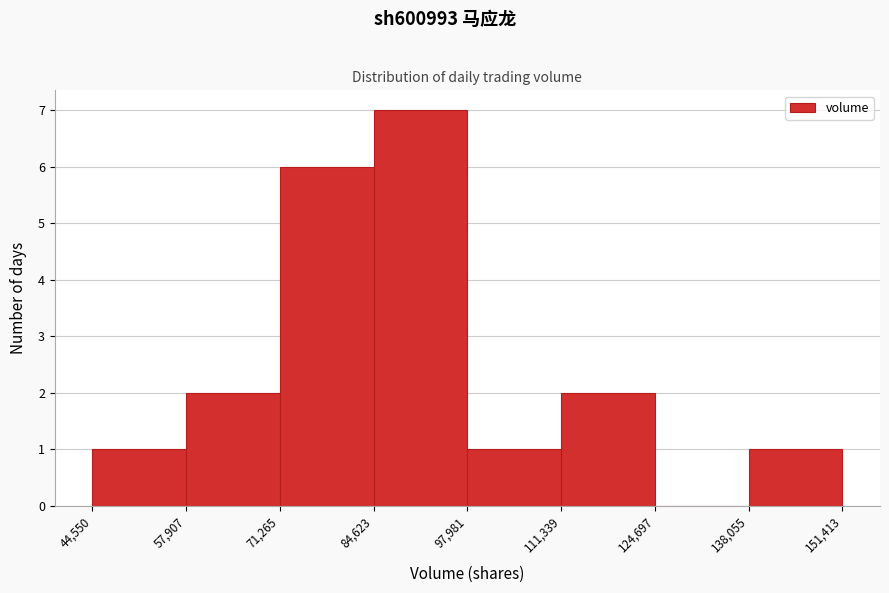

What is the height of the bar covering 111,339 to 124,697 on the x-axis? The values are not printed on the chart, so give them approximately, as read against the axis.

2